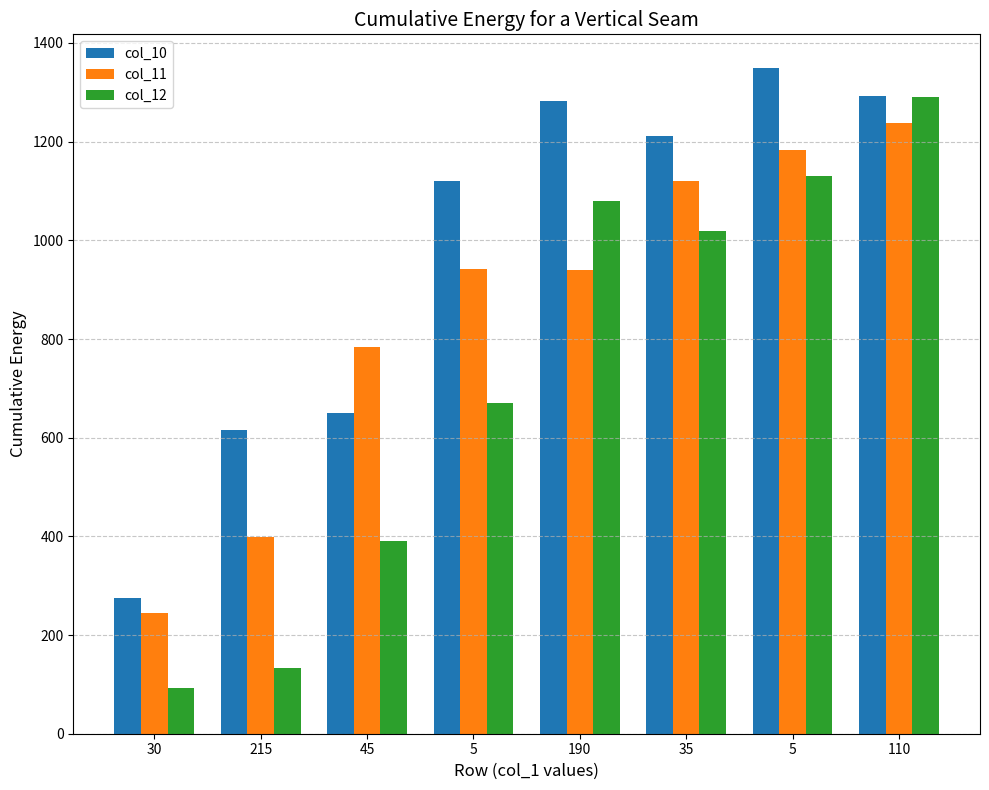

Reading left to right, list all the values displayed in this chart.

col_10: 275	616	650	1120	1283	1212	1350	1292
col_11: 244	399	783	941	939	1120	1183	1237
col_12: 92	134	390	671	1080	1019	1130	1290